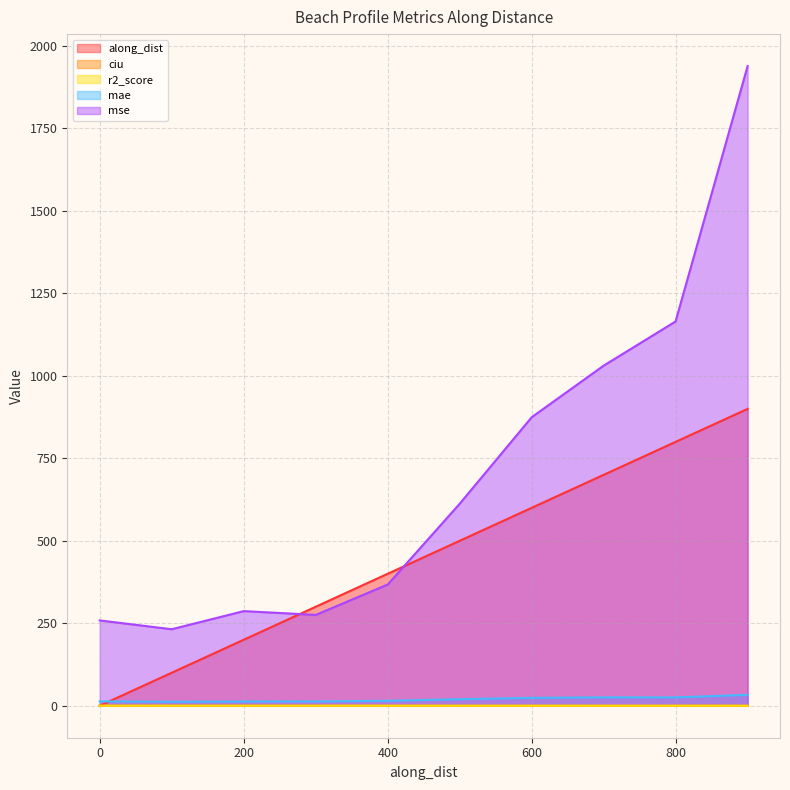

Which category has the highest value across all series?

899.2904669321997